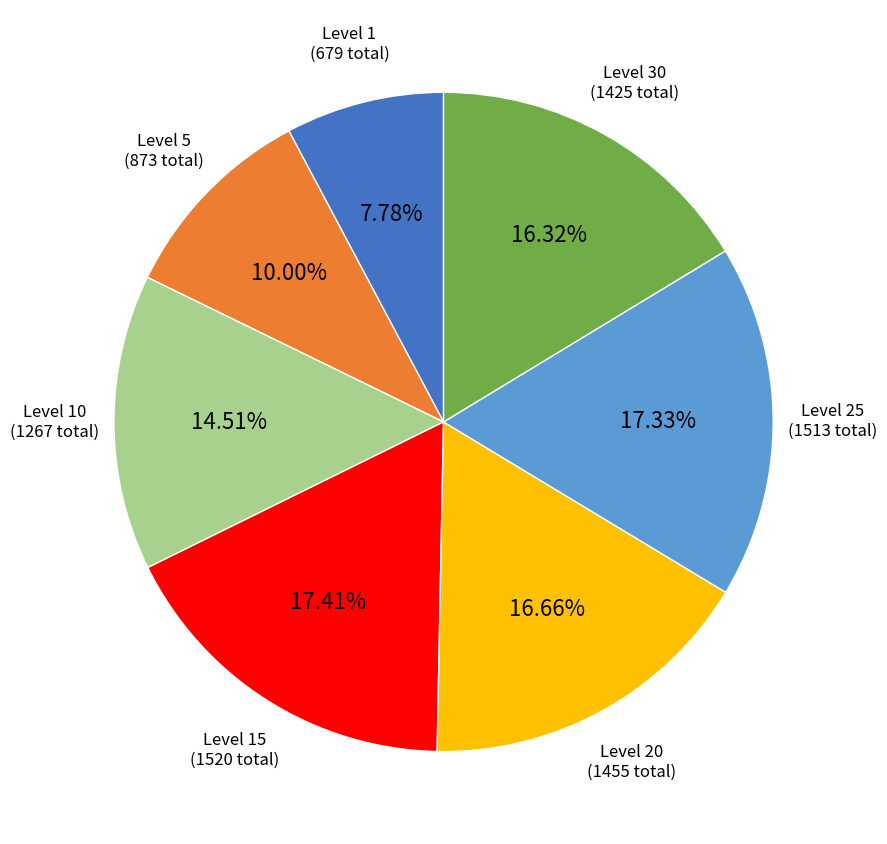

Does any single category account for the majority?

No